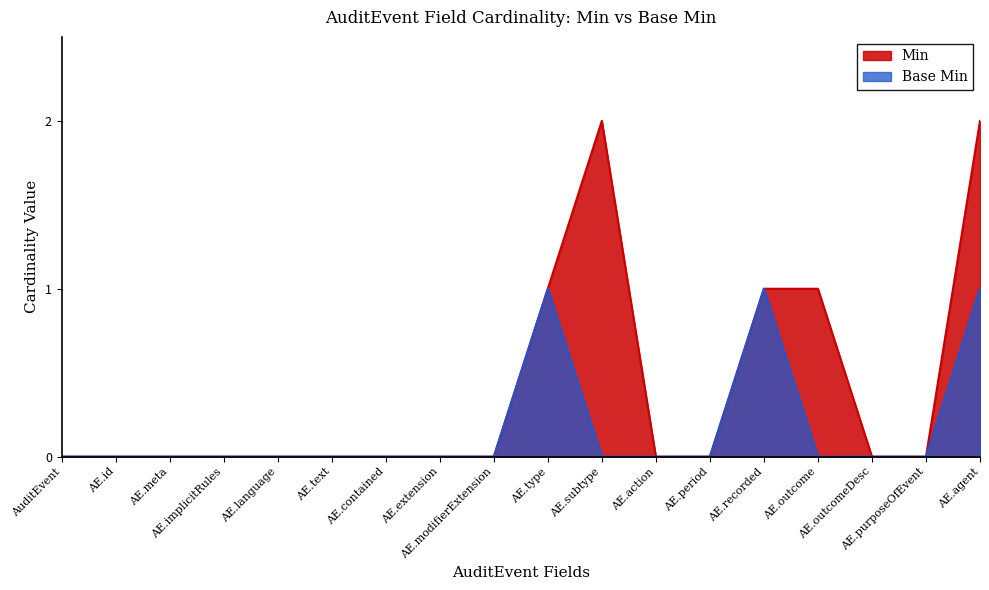

True or false: Base Min and Min intersect in this chart.

False